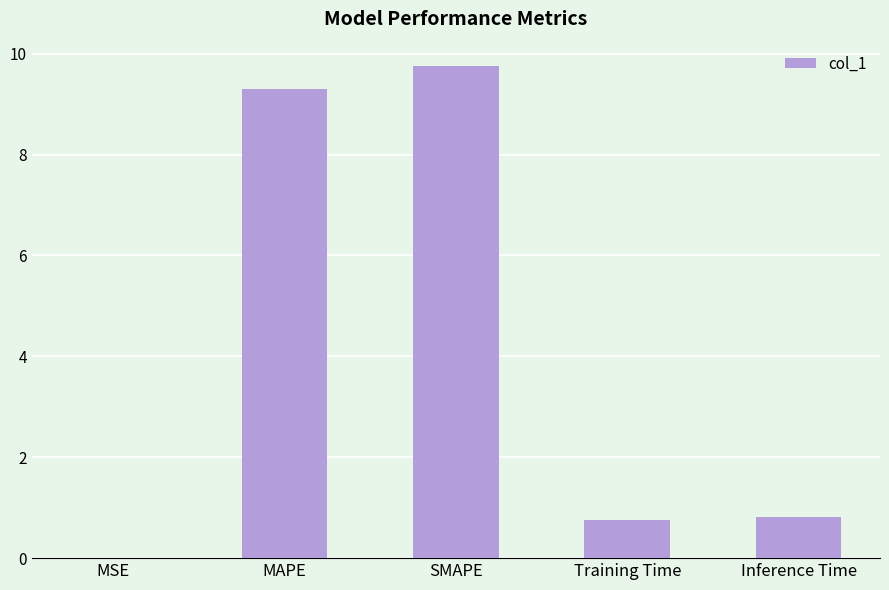

Is it true that the value at MAPE is 5.8?

False